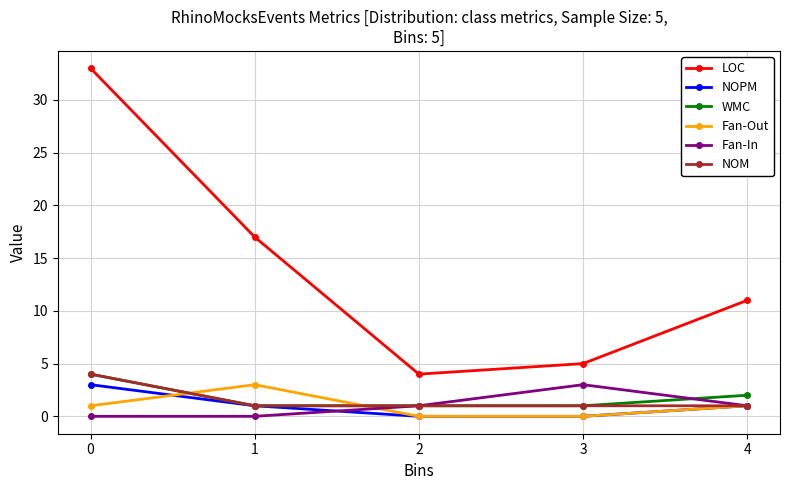

What is the difference between the highest and lowest values at 4?

10